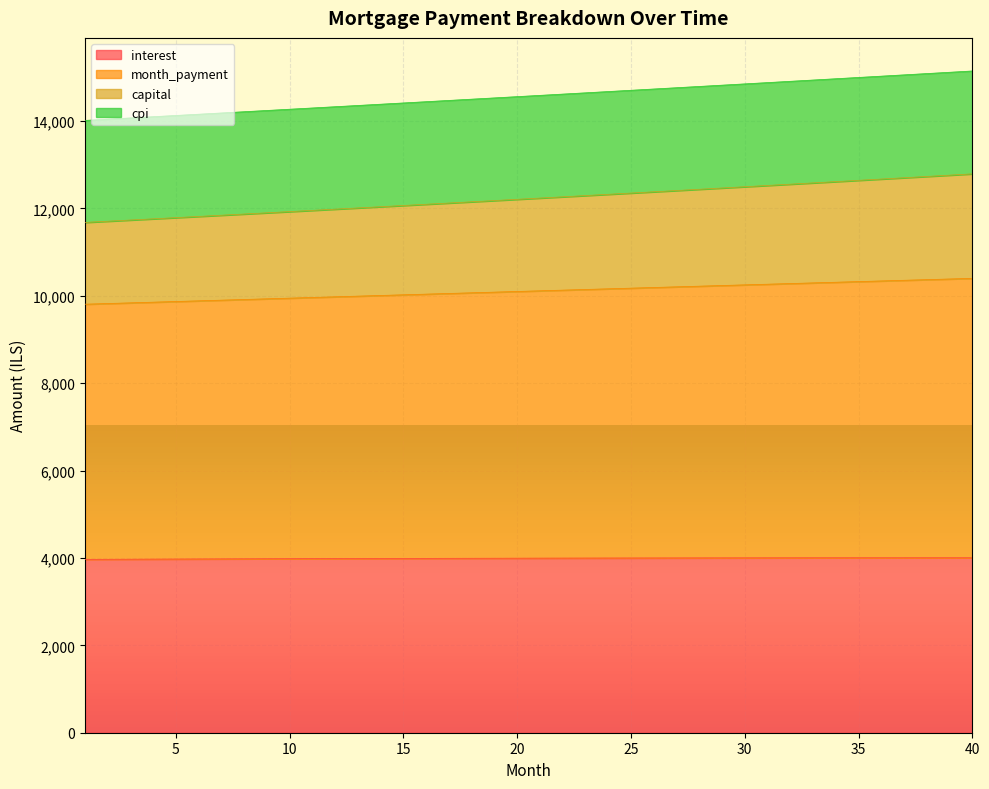

Which category has the highest value in the interest series?

38